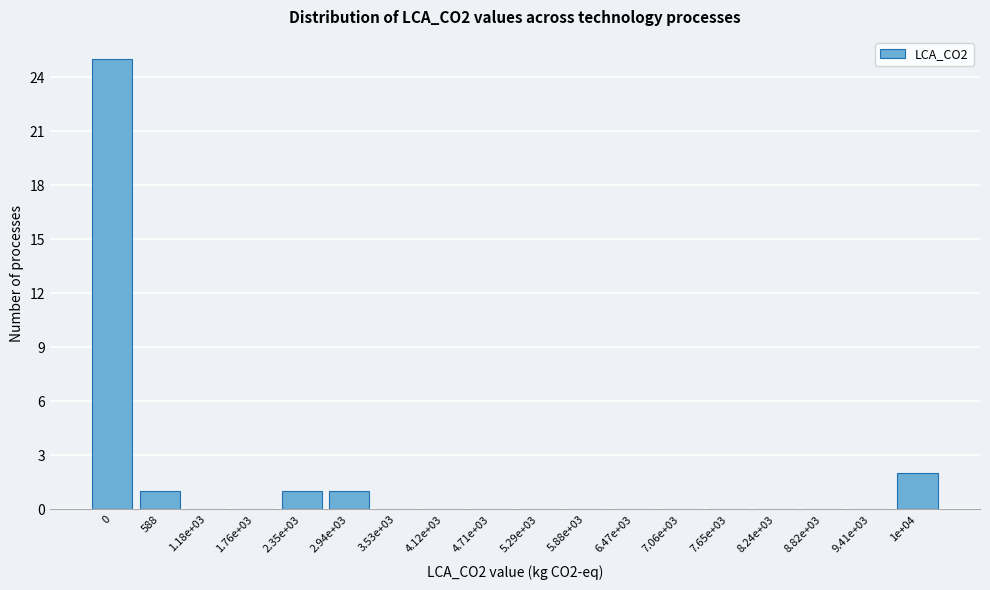

Reading right to left, extract all data points from this chart.

1e+04=2	9.41e+03=0	8.82e+03=0	8.24e+03=0	7.65e+03=0	7.06e+03=0	6.47e+03=0	5.88e+03=0	5.29e+03=0	4.71e+03=0	4.12e+03=0	3.53e+03=0	2.94e+03=1	2.35e+03=1	1.76e+03=0	1.18e+03=0	588=1	0=25